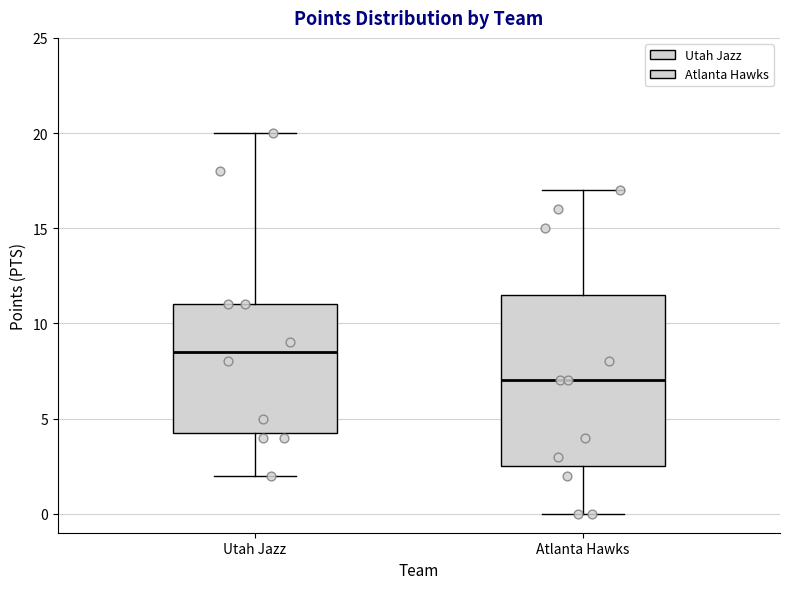

Comparing the boxes themselves (not the whiskers), which one is the tallest?

Atlanta Hawks